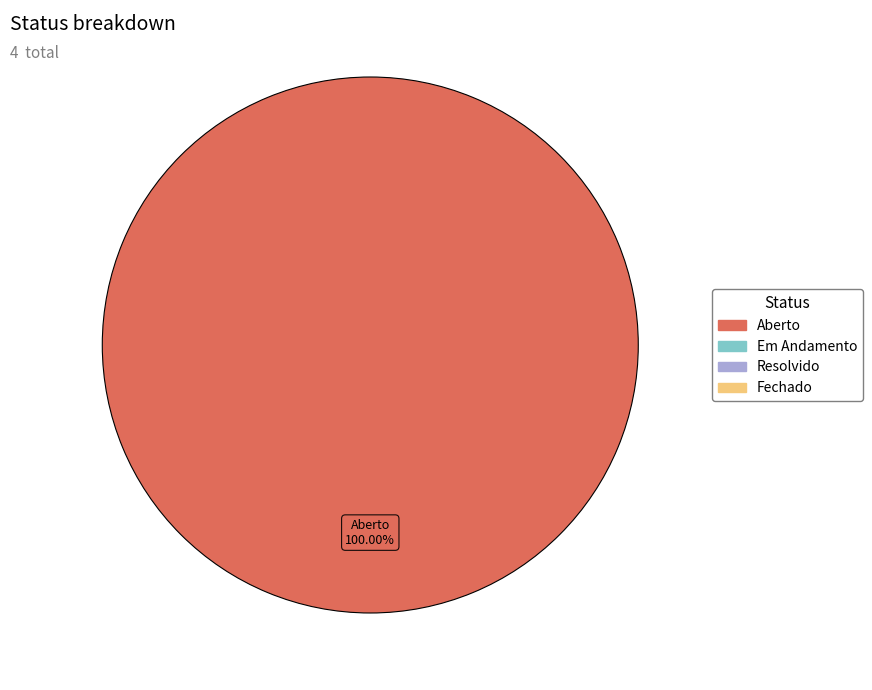

Which slice represents more than half of the pie?

Aberto